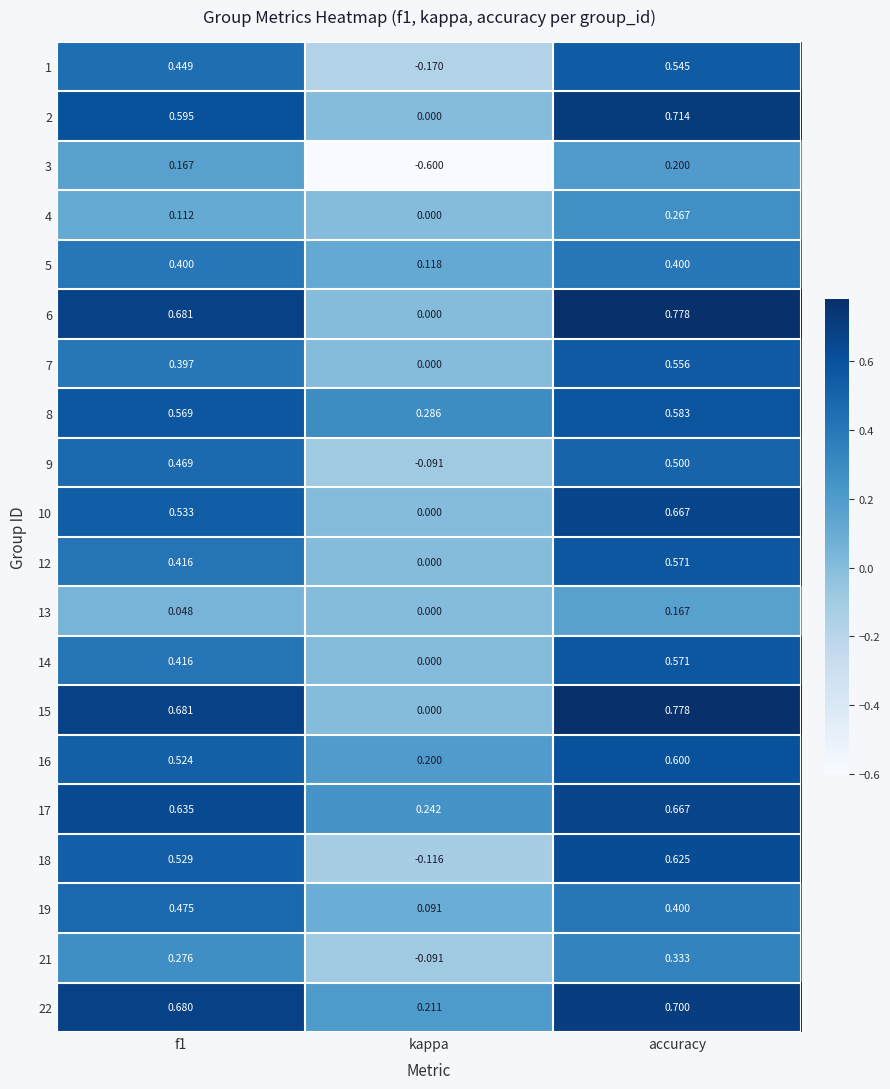

Is the value of 19 at kappa greater than the value of 15 at f1?

No